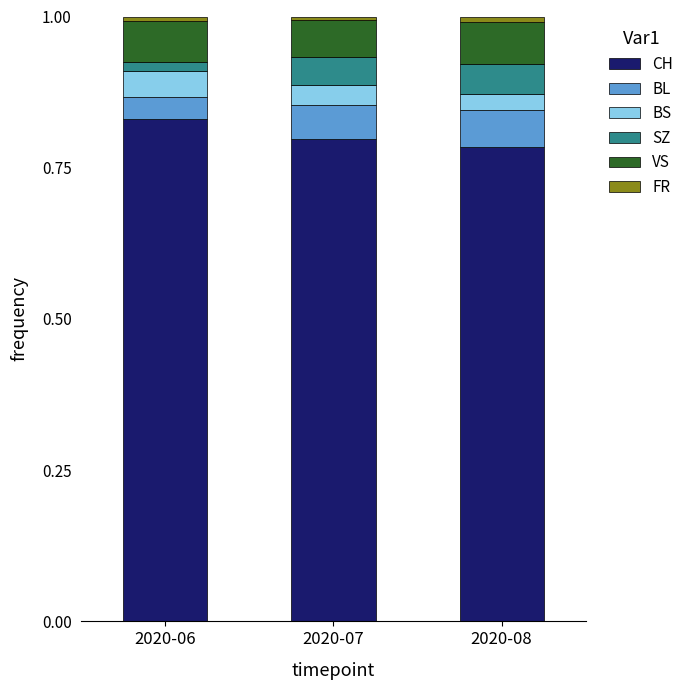

Which has a higher value, 2020-06 or 2020-08?

2020-06